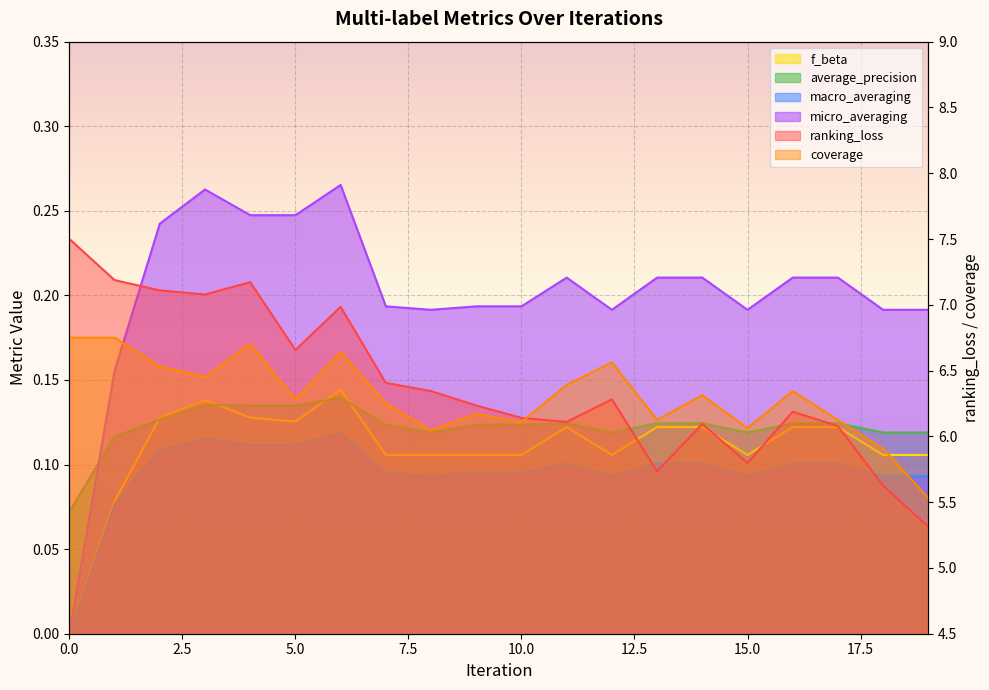

True or false: ranking_loss and macro_averaging cross at least once.

False